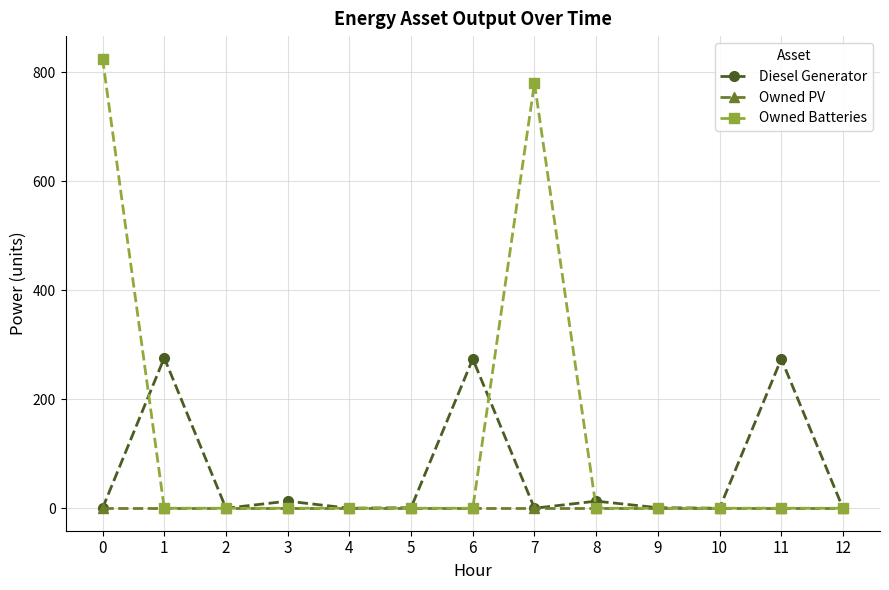

The value of Diesel Generator at 11 is 274. True or false?

True